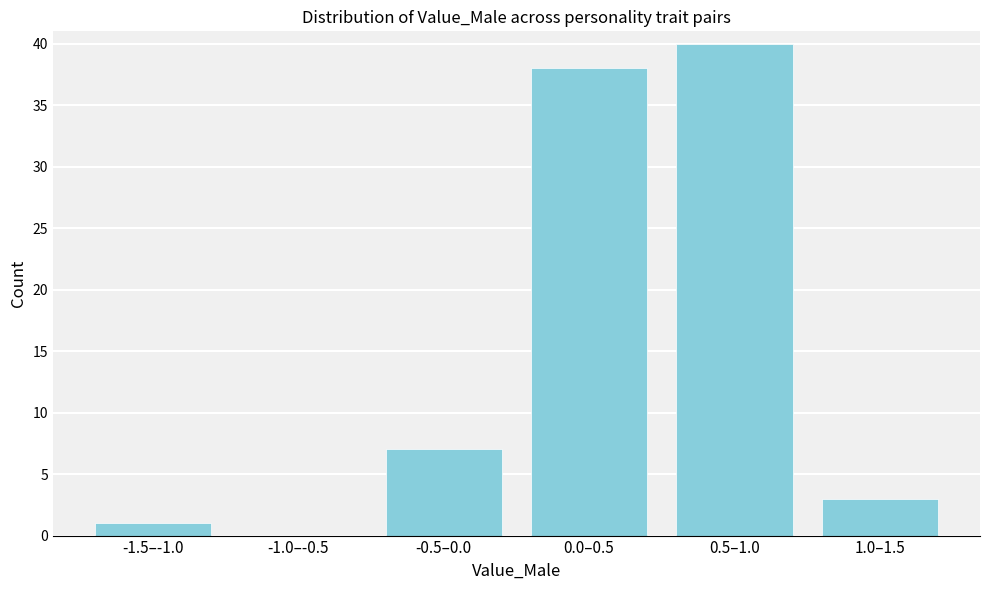

Reading right to left, list all the values displayed in this chart.

1.0–1.5=3	0.5–1.0=40	0.0–0.5=38	-0.5–0.0=7	-1.0–-0.5=0	-1.5–-1.0=1